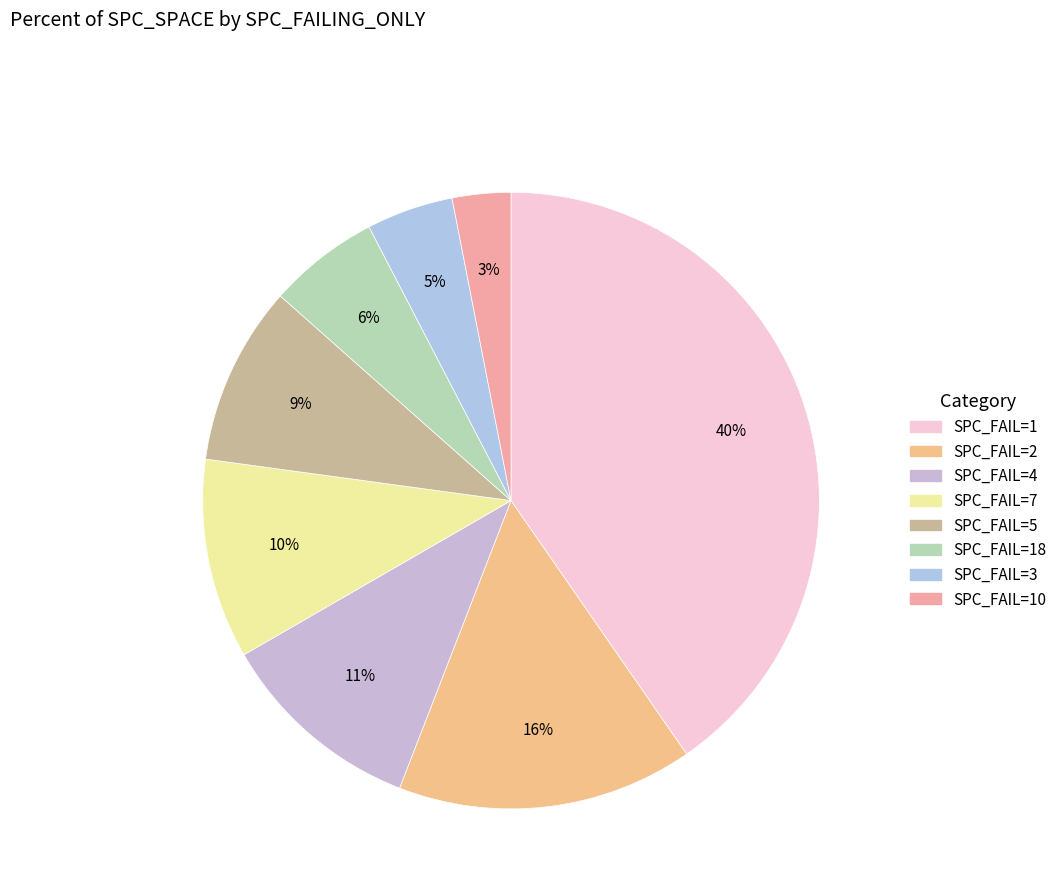

Count the number of slices in the pie.

8